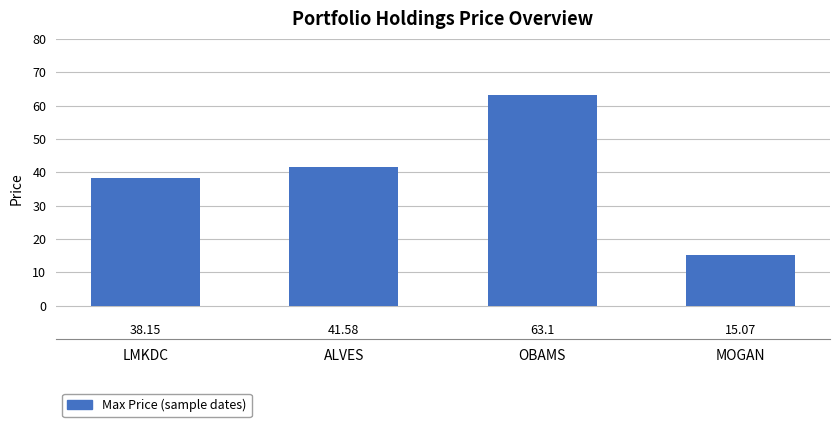

What is the average value?

39.5